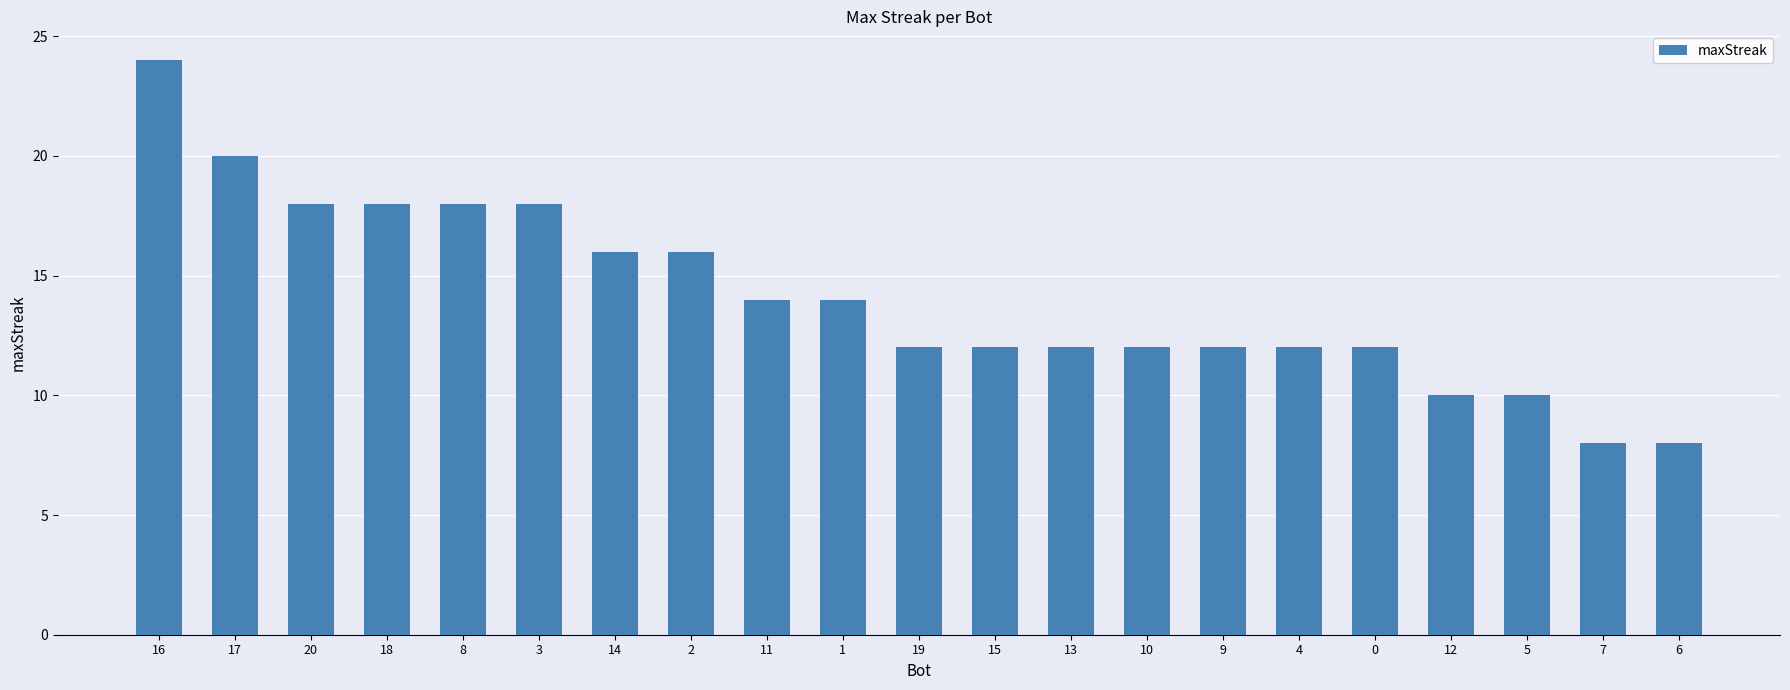

True or false: the data shows 12 at 9.

True